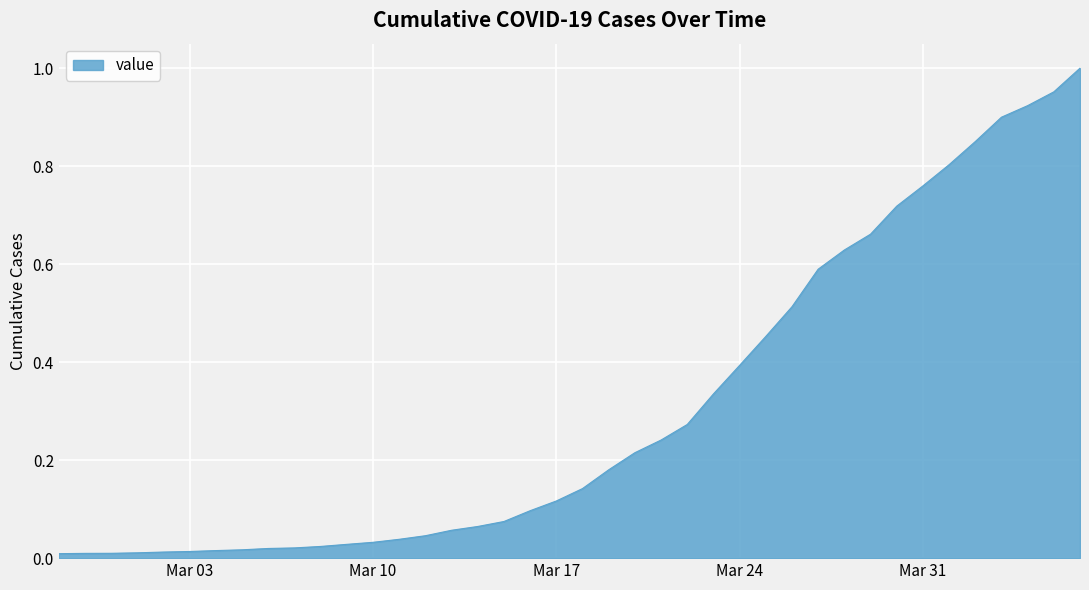

What is the label of the 21st point from the left?

2020-03-18